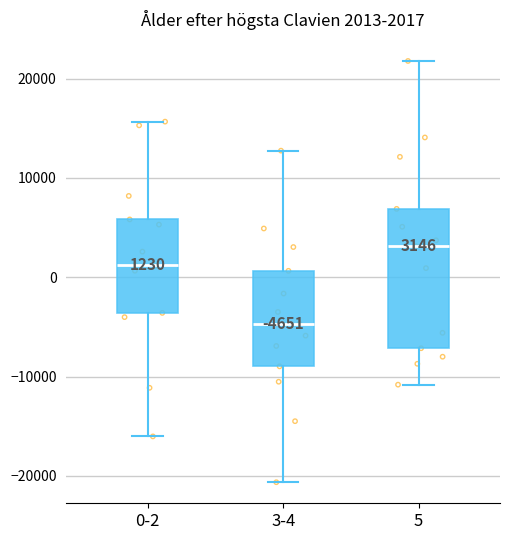

Which box has the highest median line?

5